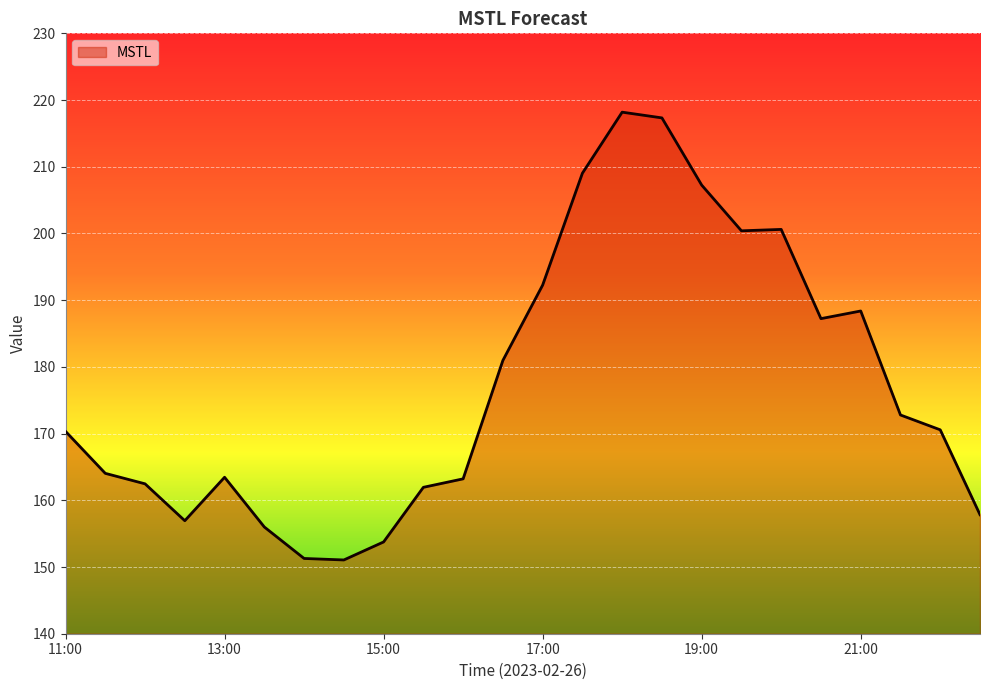

How many distinct data groups are displayed?

1